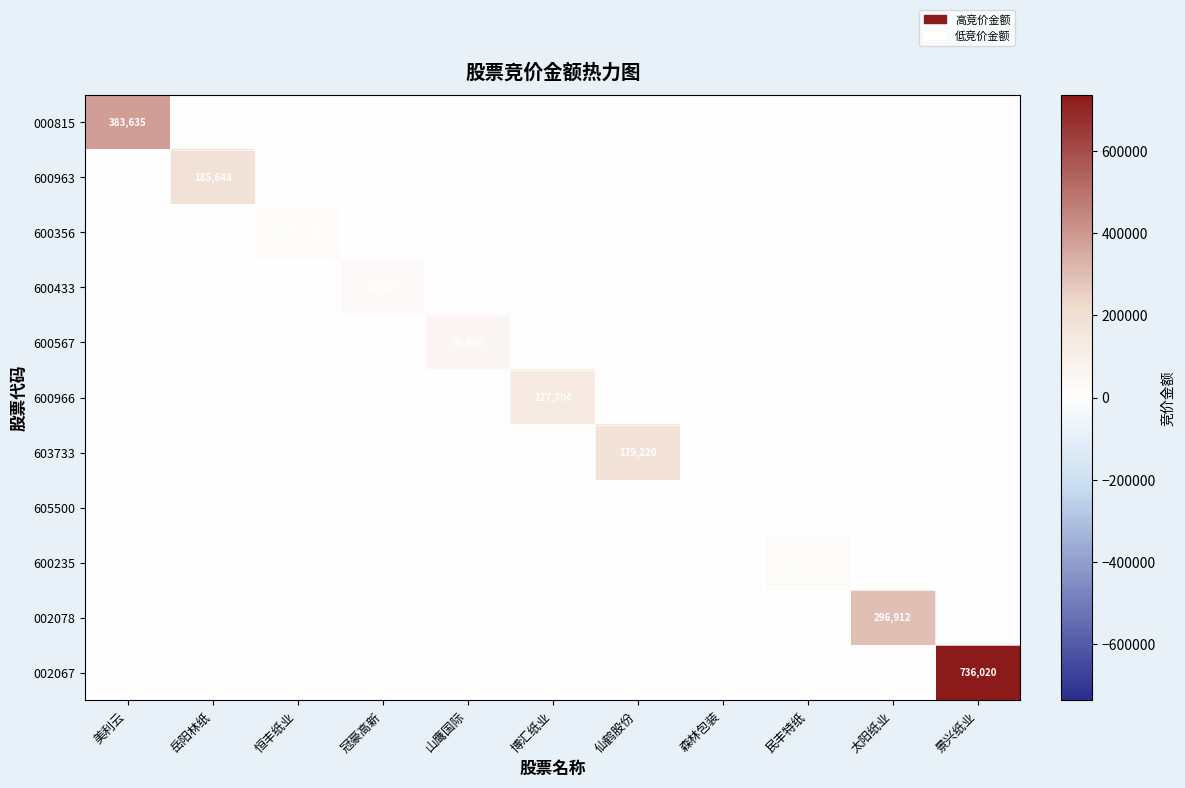

The value of 603733 at 美利云 is 0. True or false?

True